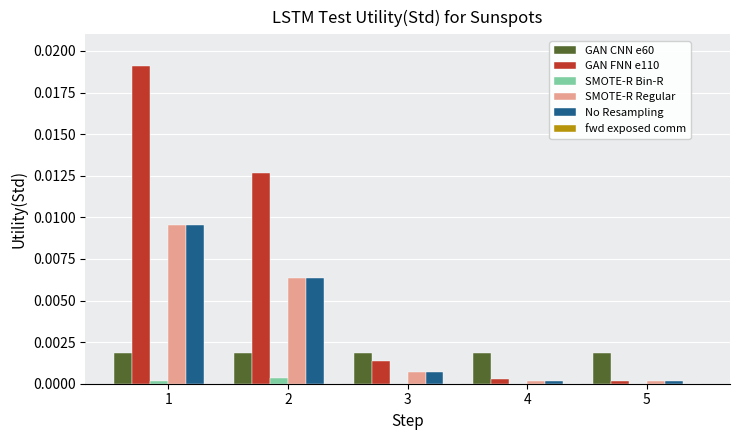

Which series has the largest total across all categories?

GAN FNN e110